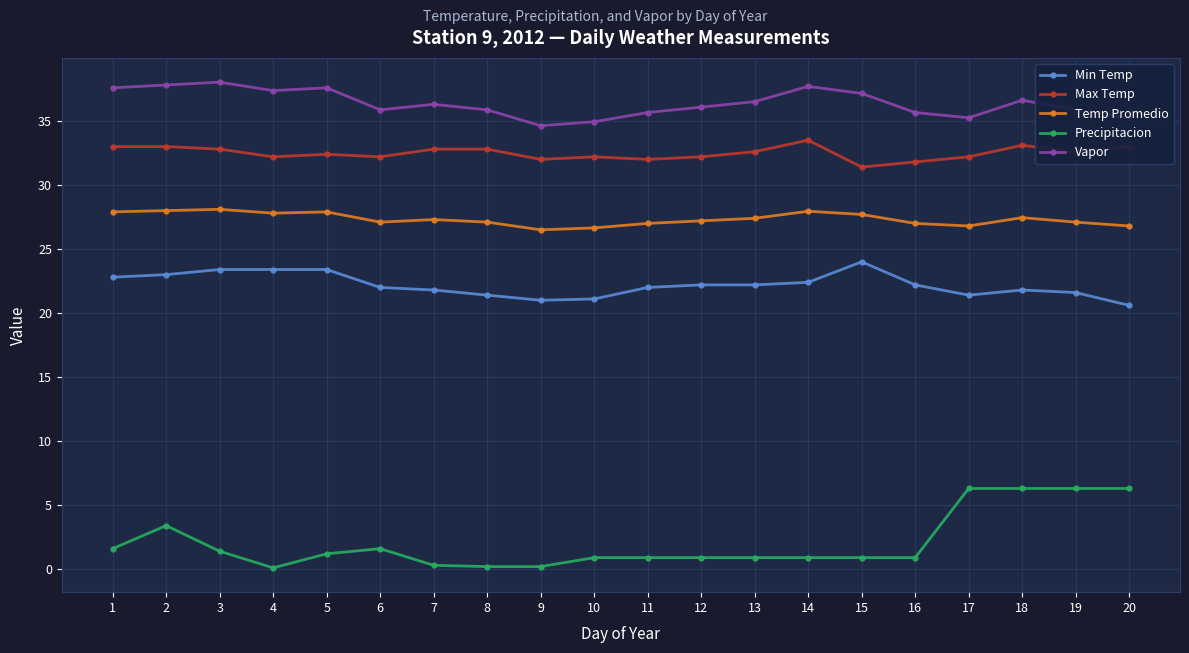

What is the value of the Vapor point at the 11th from the left?

35.7